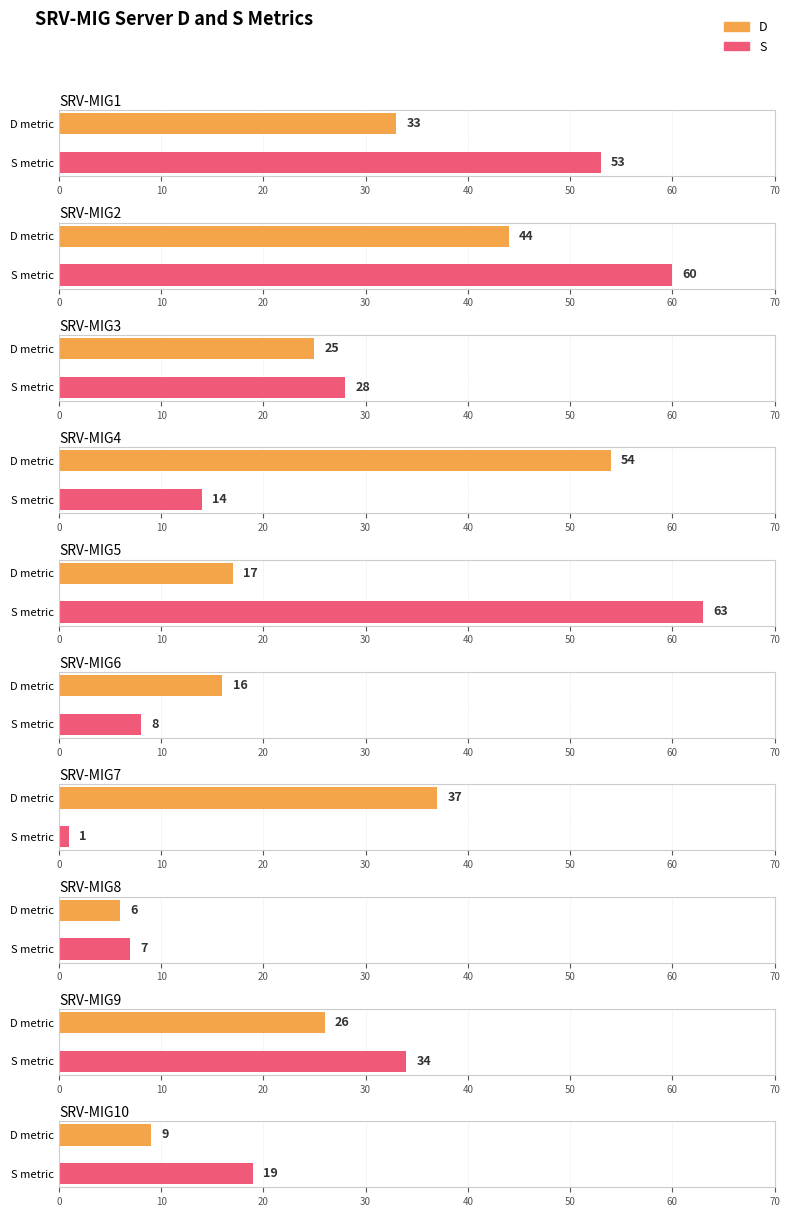

Which category has the highest value across all series?

SRV-MIG5